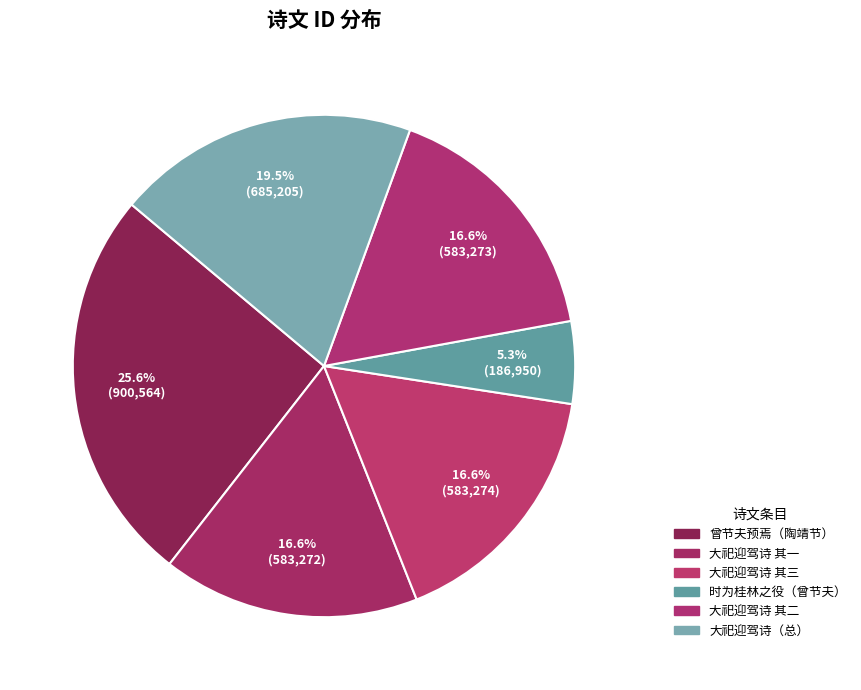

How many slices are in this pie chart?

6